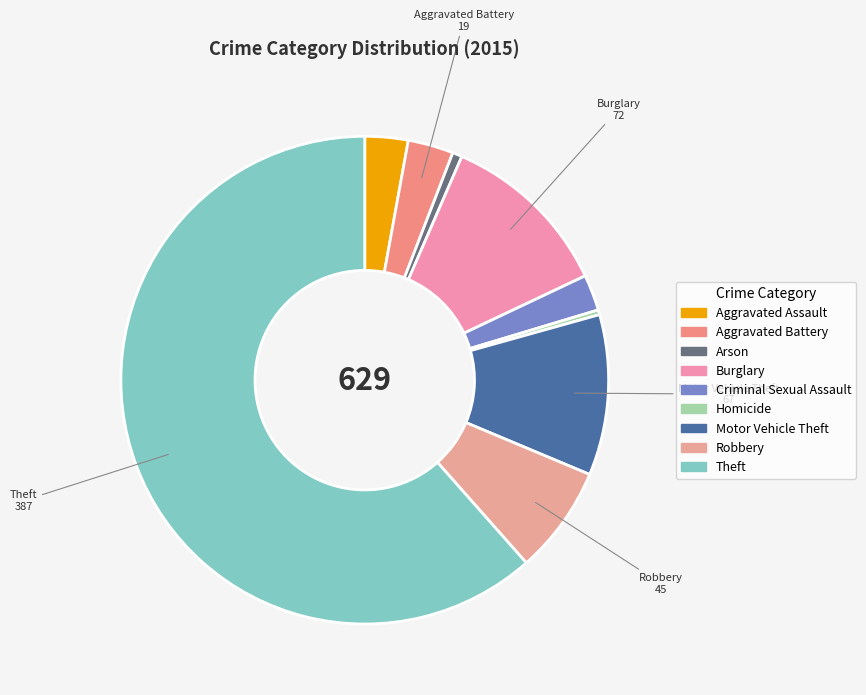

What is the largest slice in the pie chart?

Theft